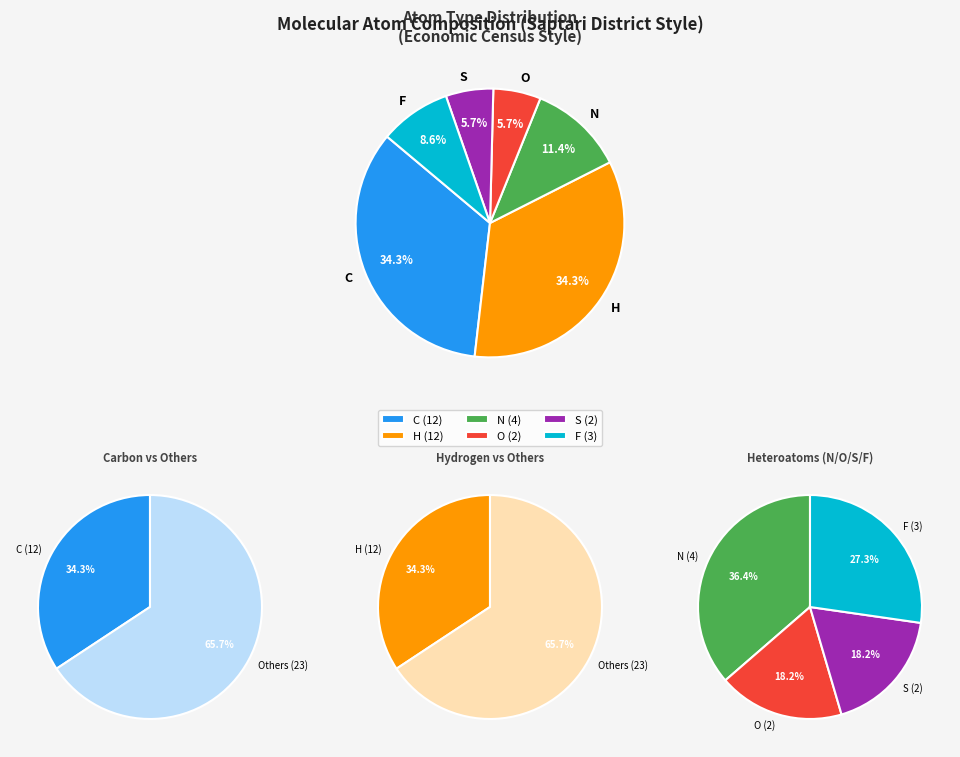

To the nearest percent, what is the combined percentage of S and F?

14%